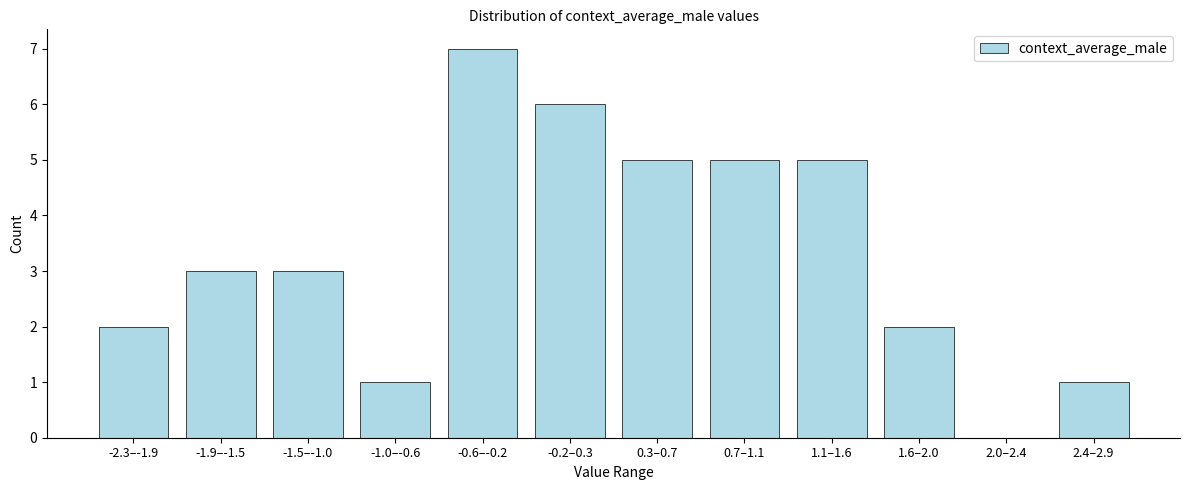

Reading left to right, list all the values displayed in this chart.

-2.3–-1.9=2	-1.9–-1.5=3	-1.5–-1.0=3	-1.0–-0.6=1	-0.6–-0.2=7	-0.2–0.3=6	0.3–0.7=5	0.7–1.1=5	1.1–1.6=5	1.6–2.0=2	2.0–2.4=0	2.4–2.9=1